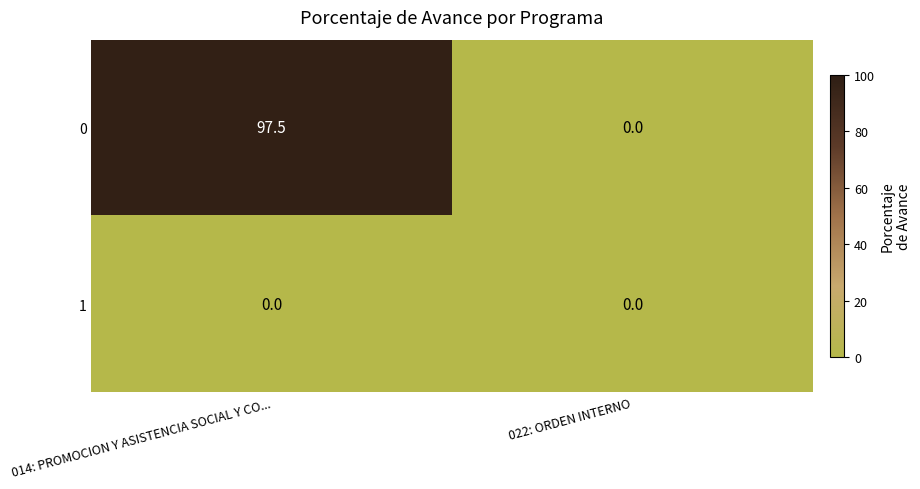

Reading left to right, what are all the values shown in this chart?

0: 014: PROMOCION Y ASISTENCIA SOCIAL Y CO...=97.5	022: ORDEN INTERNO=0.0
1: 014: PROMOCION Y ASISTENCIA SOCIAL Y CO...=0.0	022: ORDEN INTERNO=0.0